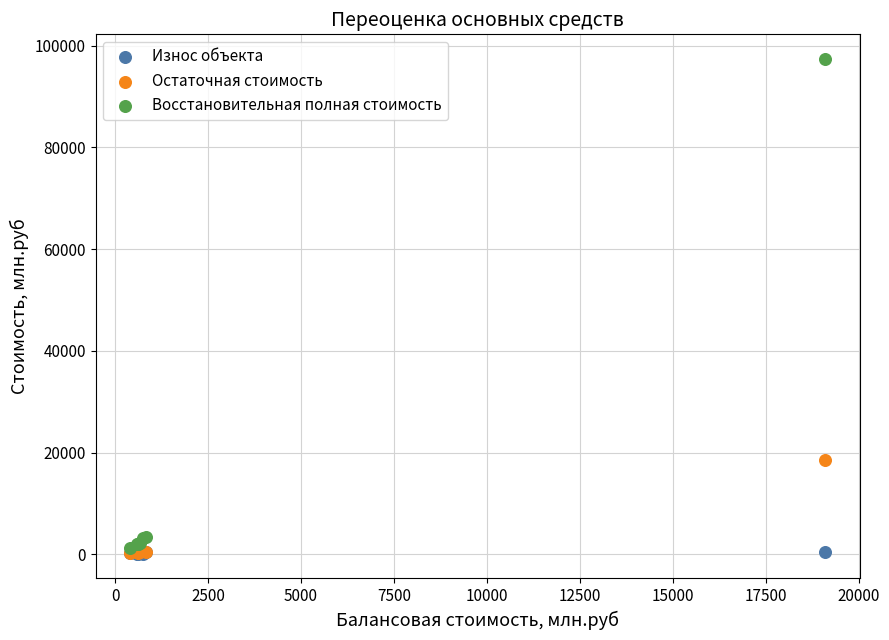

In the Восстановительная полная стоимость series, what Y value is closest to 49345?

3450.7